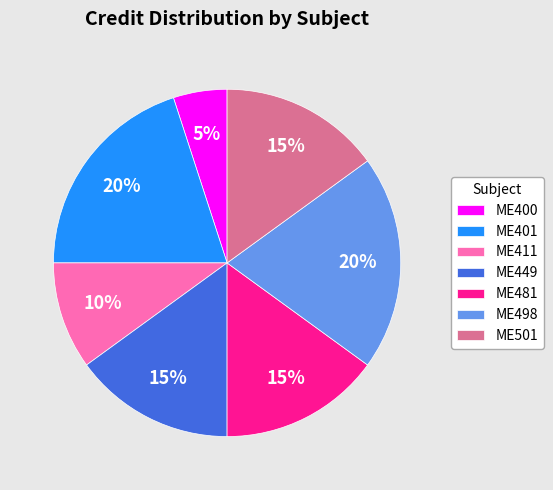

To the nearest percent, what portion does ME498 represent?

20%